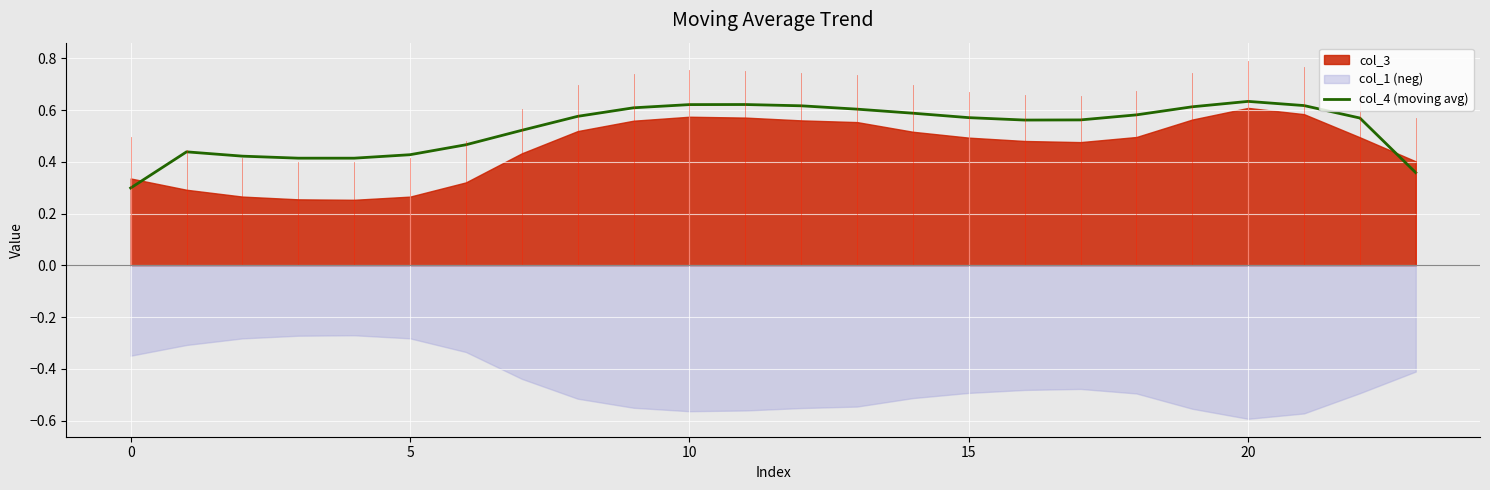

What is the label of the 11th point from the left?

10